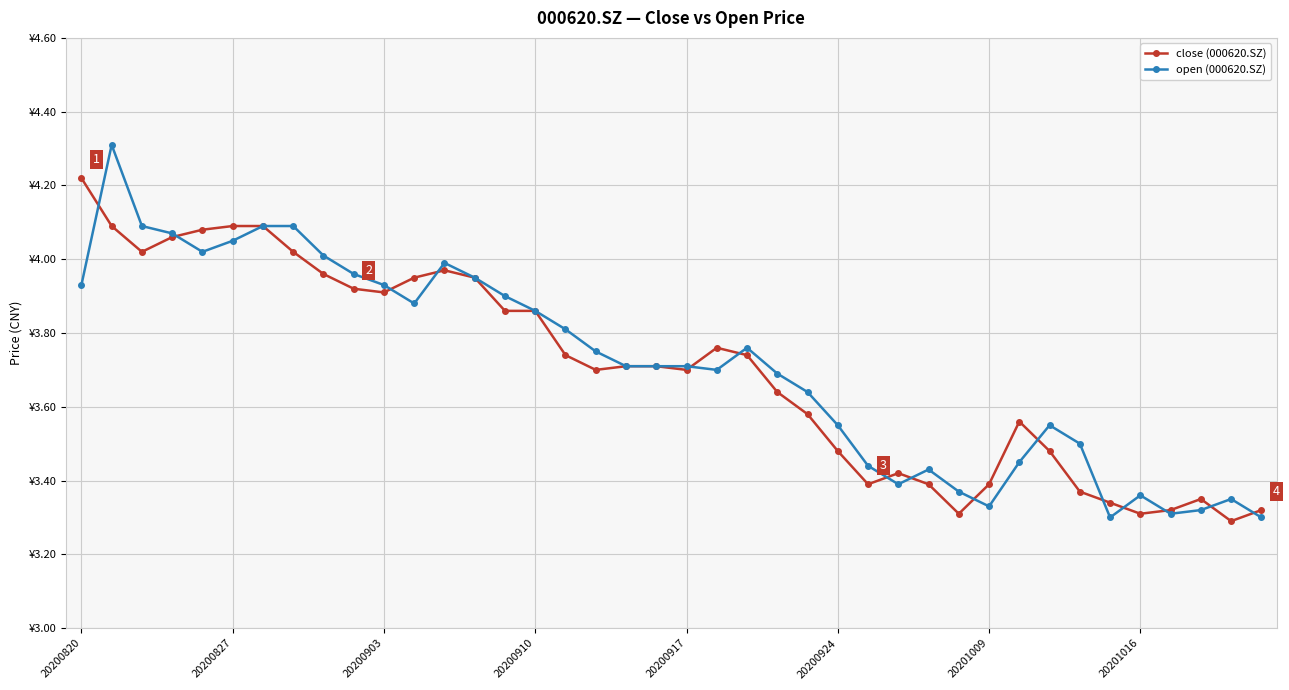

What is the label of the 3rd point from the right?

37